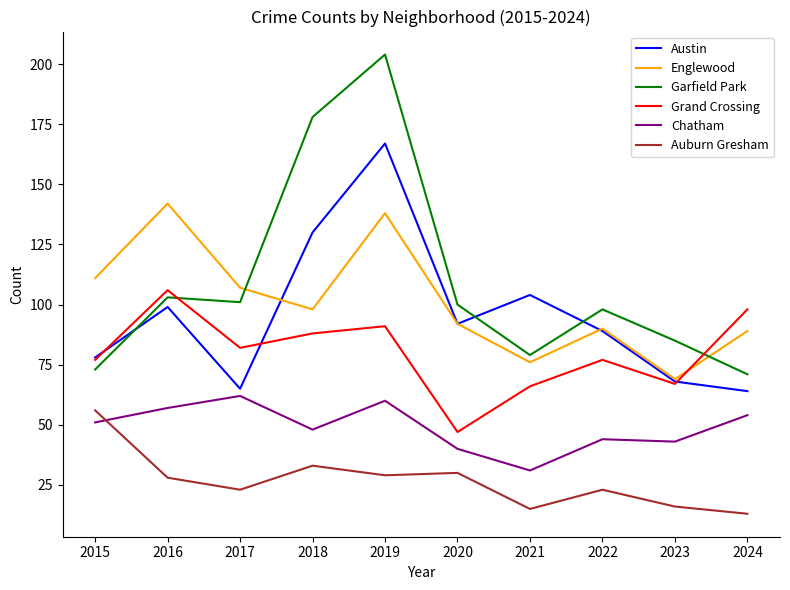

True or false: Grand Crossing and Auburn Gresham cross at least once.

False